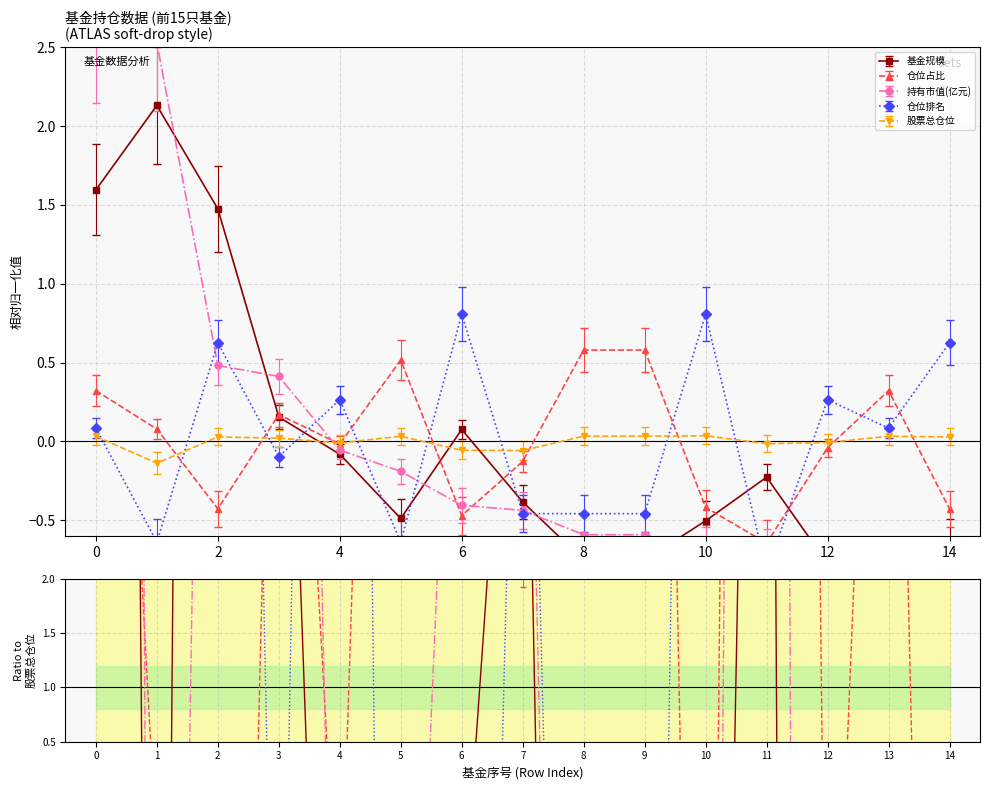

Which series changed the most between 2 and 6?

基金规模